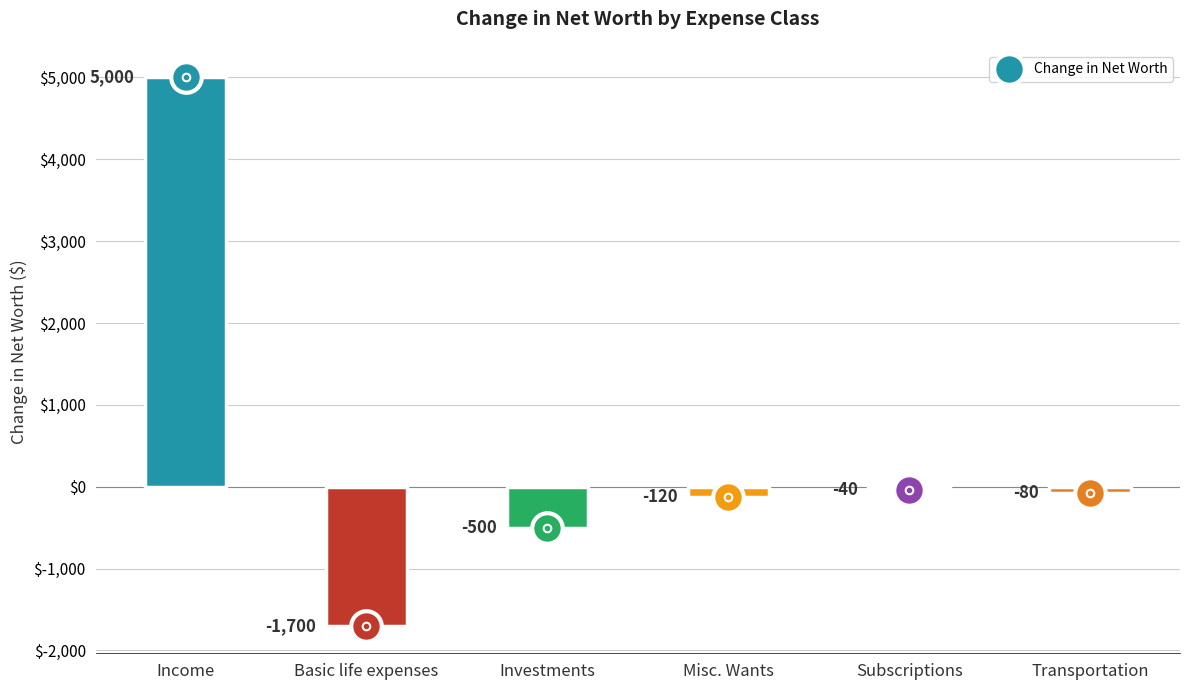

How many values are above zero?

1